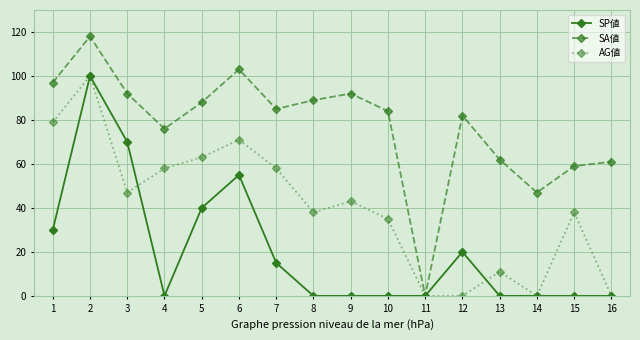

The SP値 series shows 20 at 12. True or false?

True